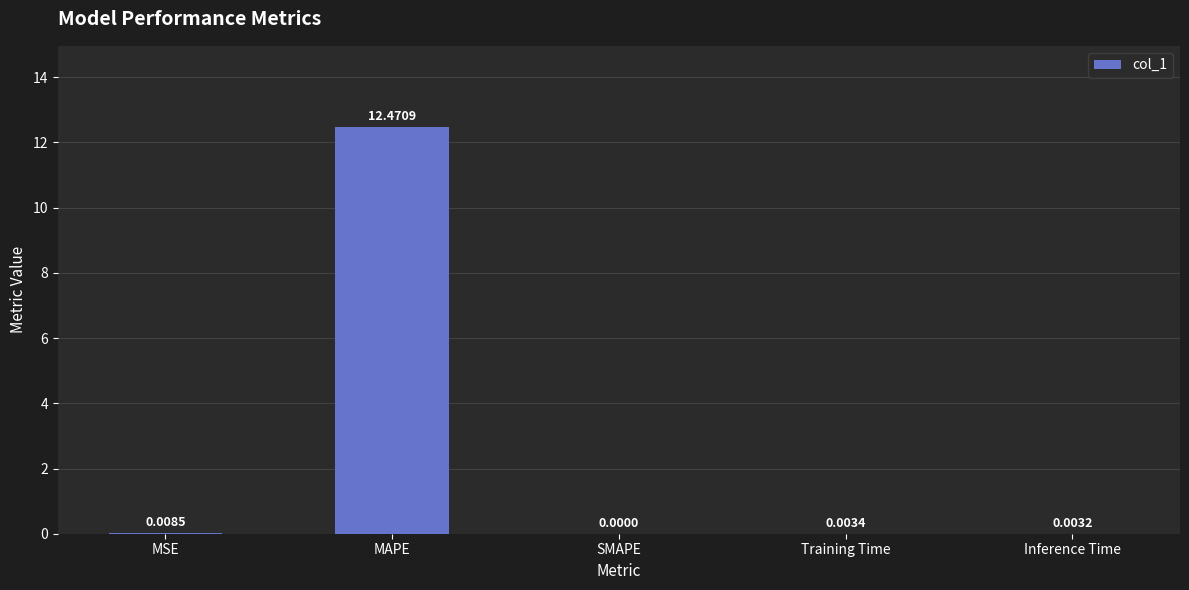

What is the sum of the values at MSE and MAPE?

12.5